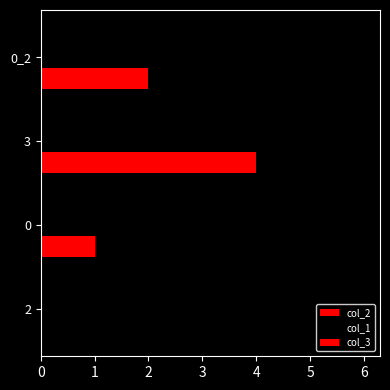

What is the sum of all col_2 values?

7